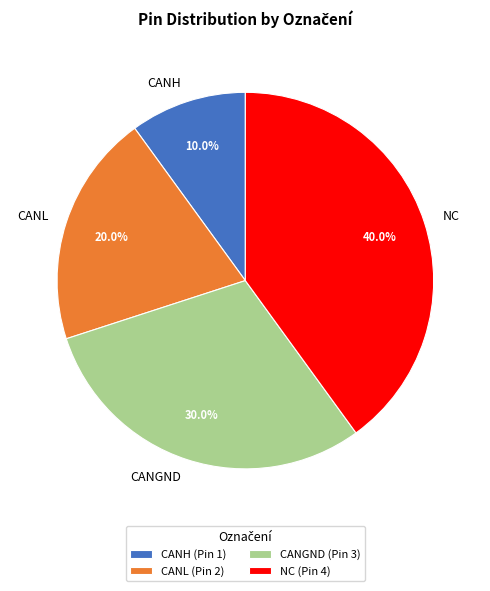

How many slices are in this pie chart?

4